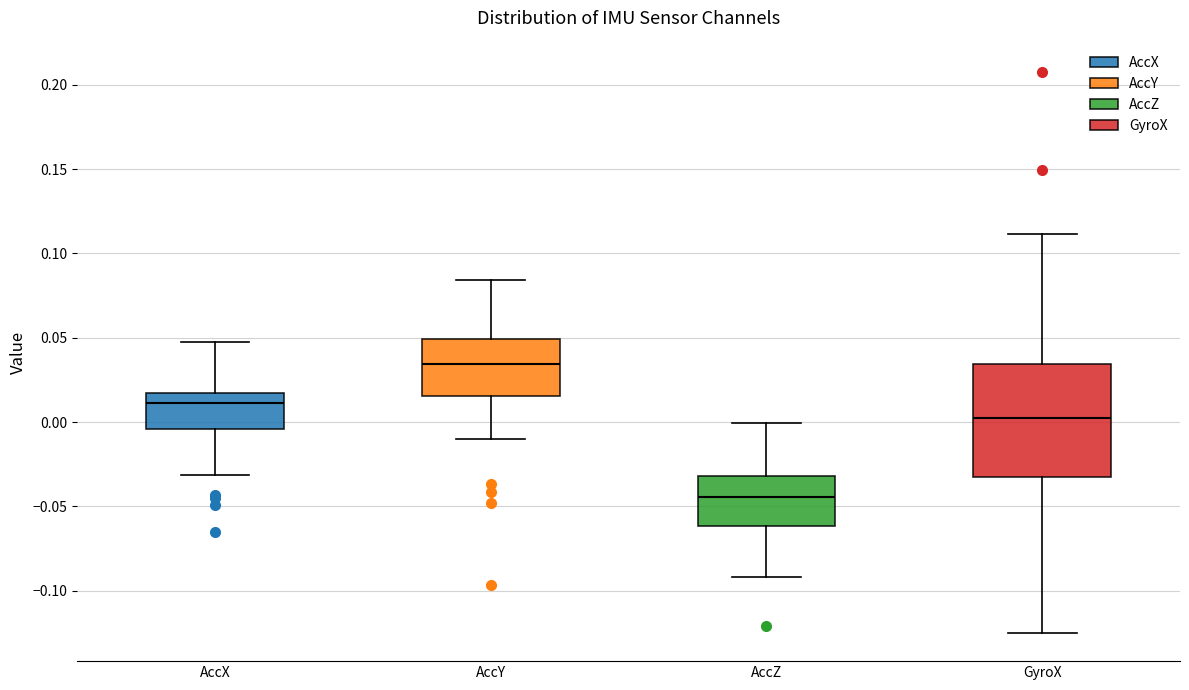

Reading left to right, read every box against the y-axis: the position of its median line, the range the box covers, and the ends of its whiskers. The values are not printed on the chart, so give them approximately, as read against the axis.

AccX: median 0.010, box -0.005 to 0.015, whiskers -0.030 to 0.045
AccY: median 0.035, box 0.015 to 0.050, whiskers -0.010 to 0.085
AccZ: median -0.045, box -0.060 to -0.030, whiskers -0.090 to 0.000
GyroX: median 0.000, box -0.030 to 0.035, whiskers -0.125 to 0.110